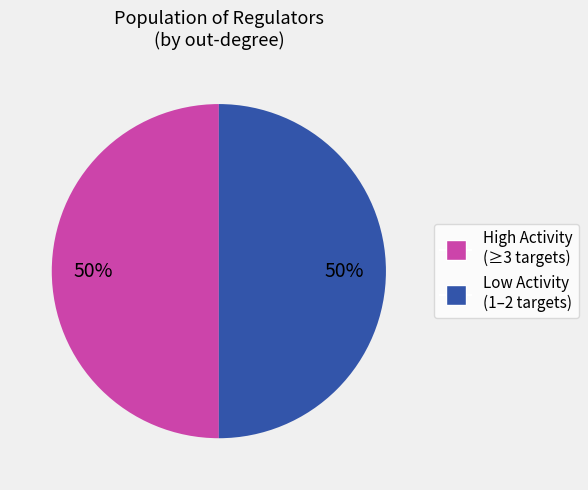

To the nearest percent, what is the average slice percentage?

50%